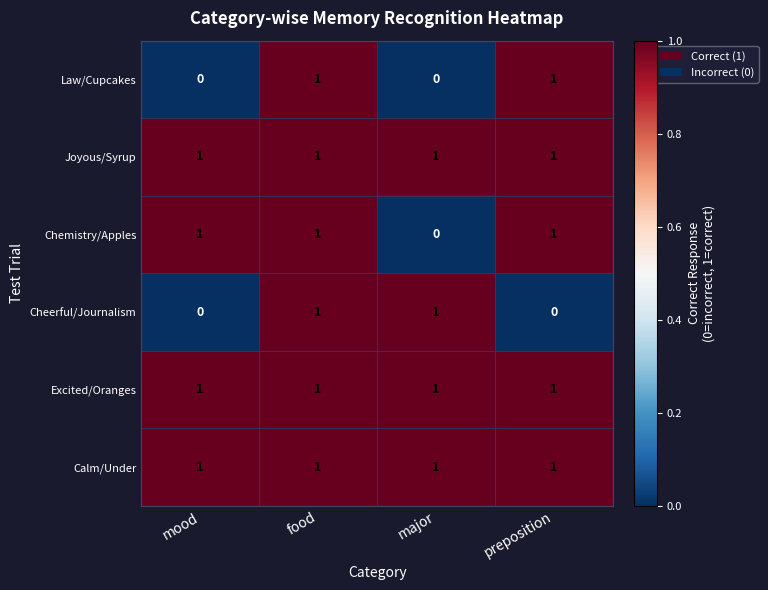

The Law/Cupcakes series shows 0 at mood. True or false?

True